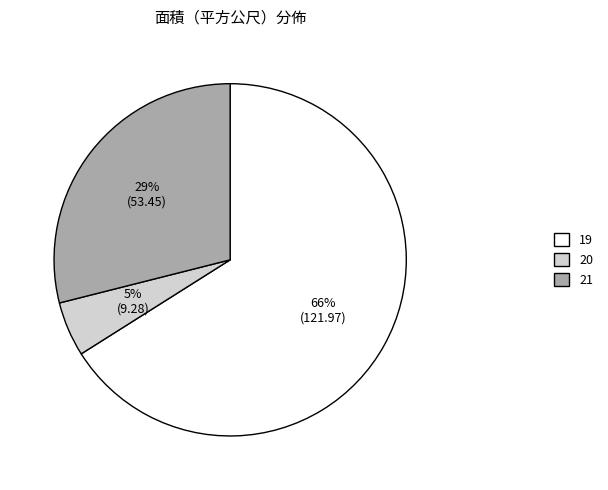

Approximately how many times larger is the value at 19 compared to 21?

2.3